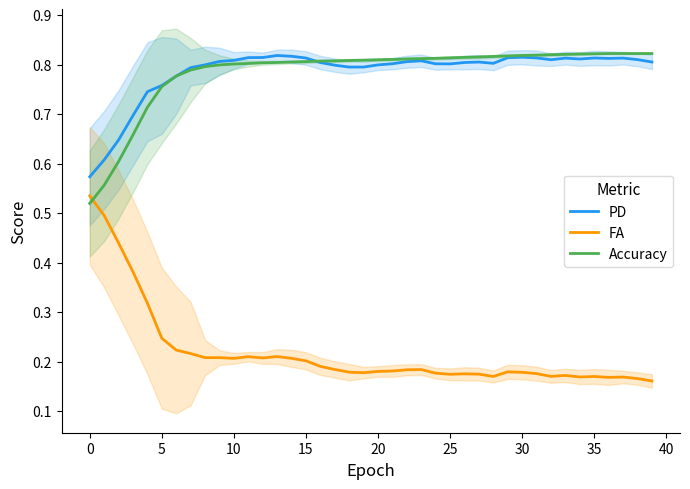

True or false: PD and FA intersect in this chart.

False